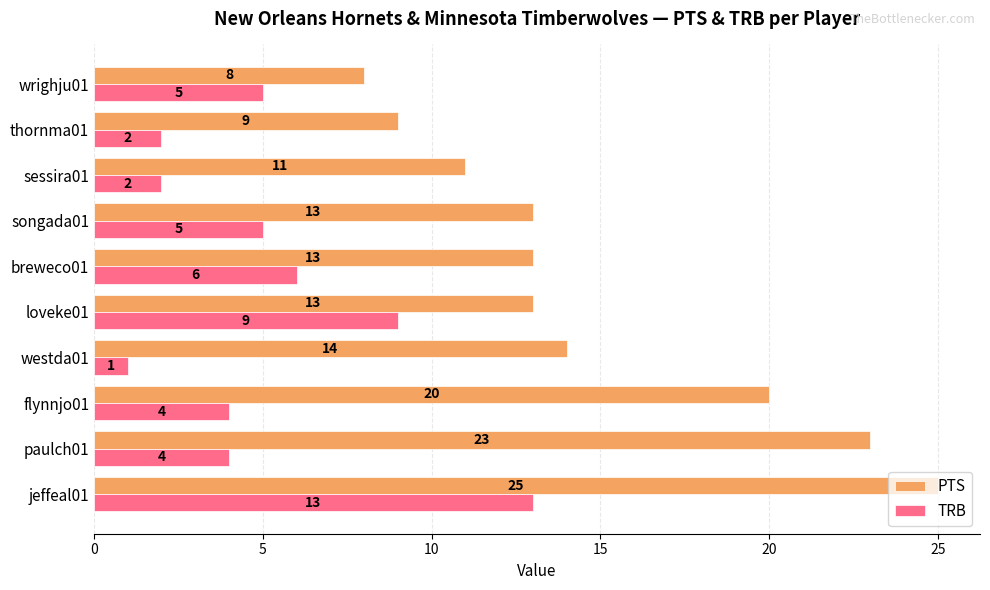

Where is PTS nearest to the value 16?

westda01